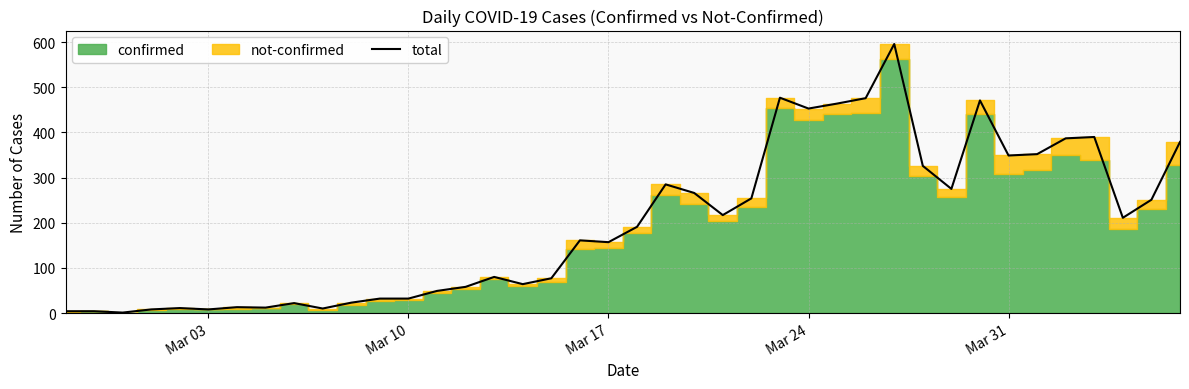

What is the highest value of the total series?

596